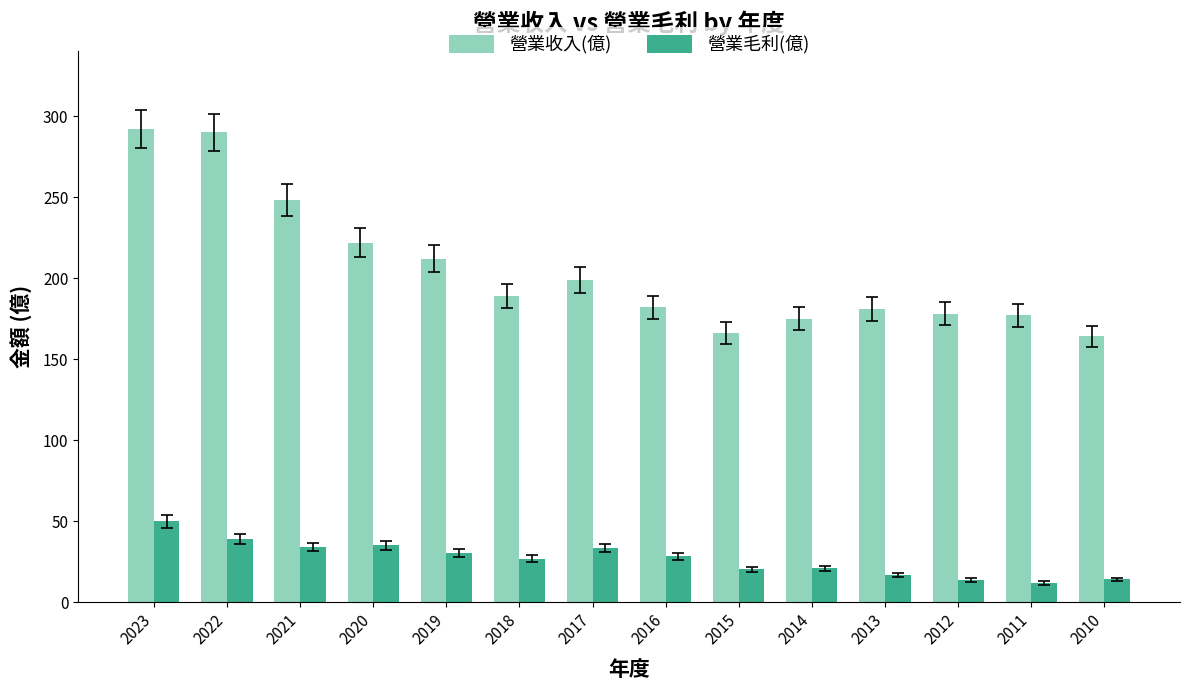

How many bars are there in each group?

2